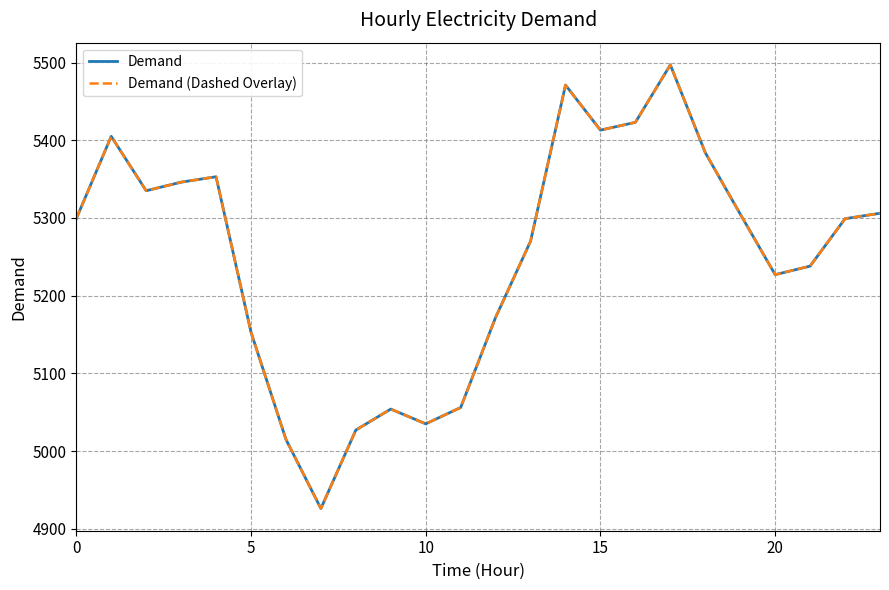

What is the value of the Demand point at the 18th from the left?

5497